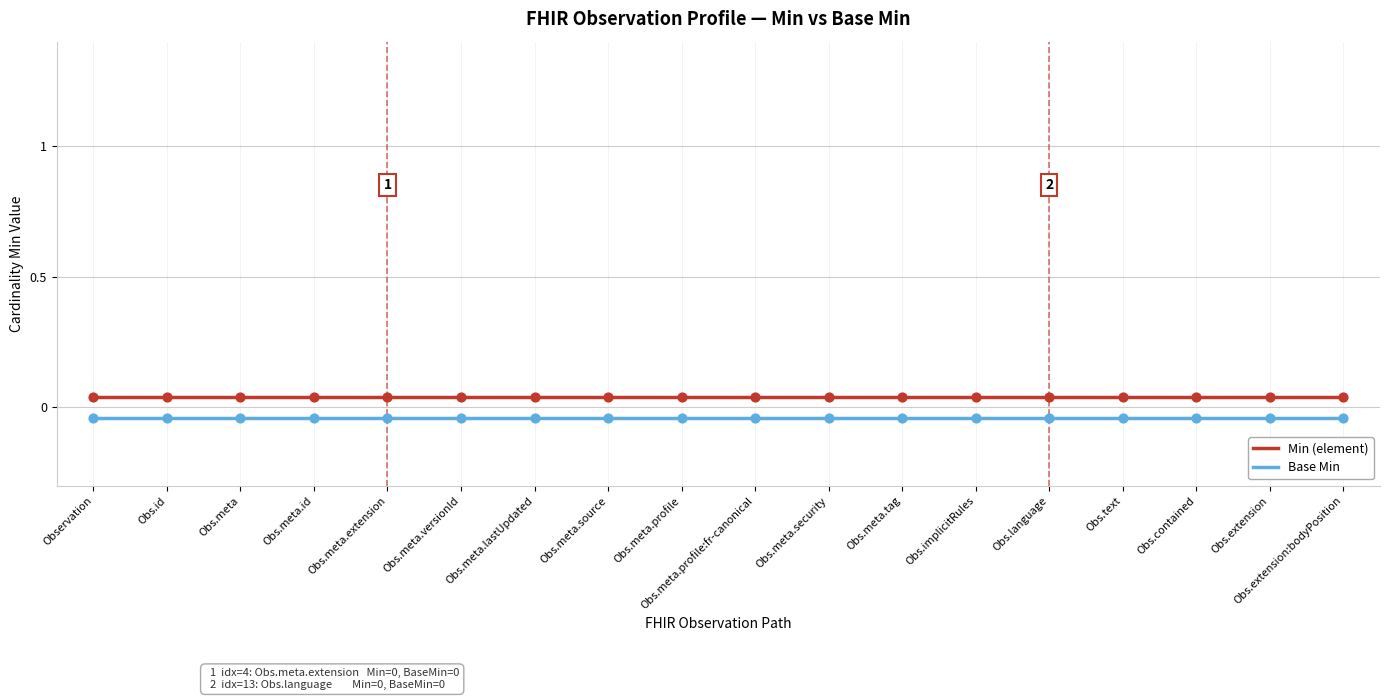

Which series has the largest total across all categories?

Min (element)